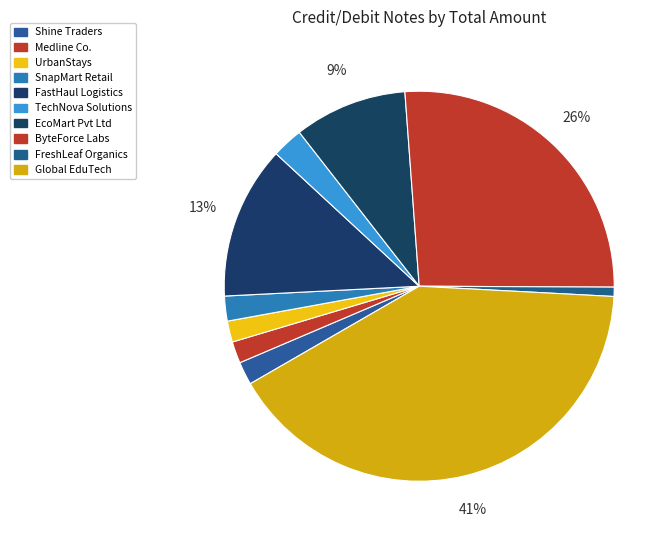

How many segments does this pie chart have?

10